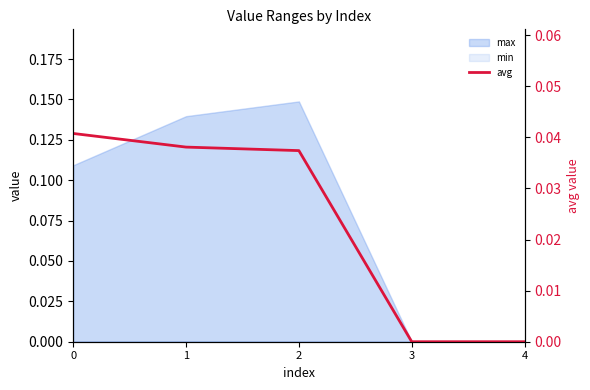

What is the sum of all values?

0.1